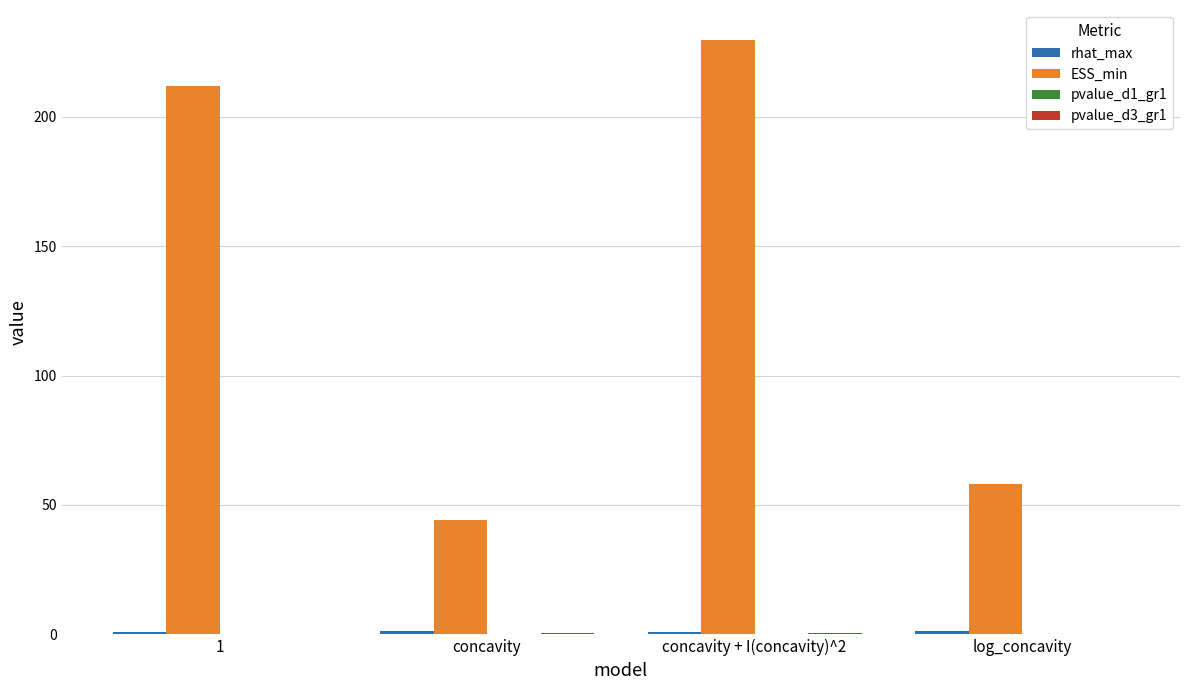

What is the sum of all ESS_min values?

544.1